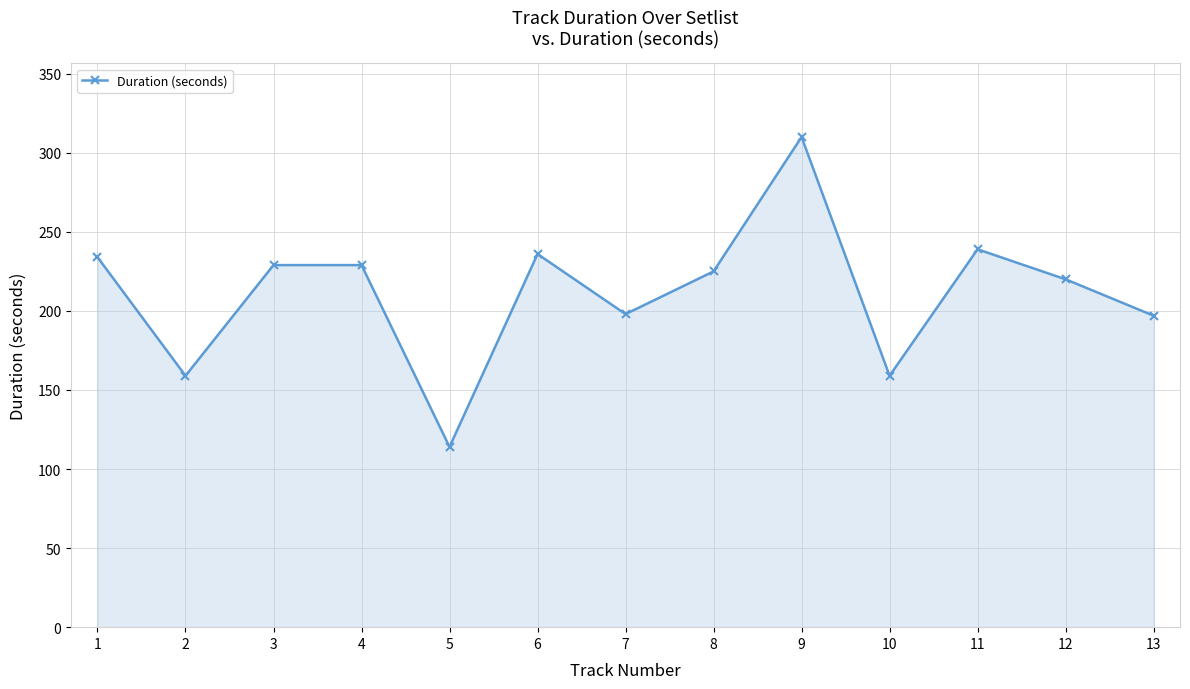

What is the ratio of the value at 4 to the value at 13?

1.2